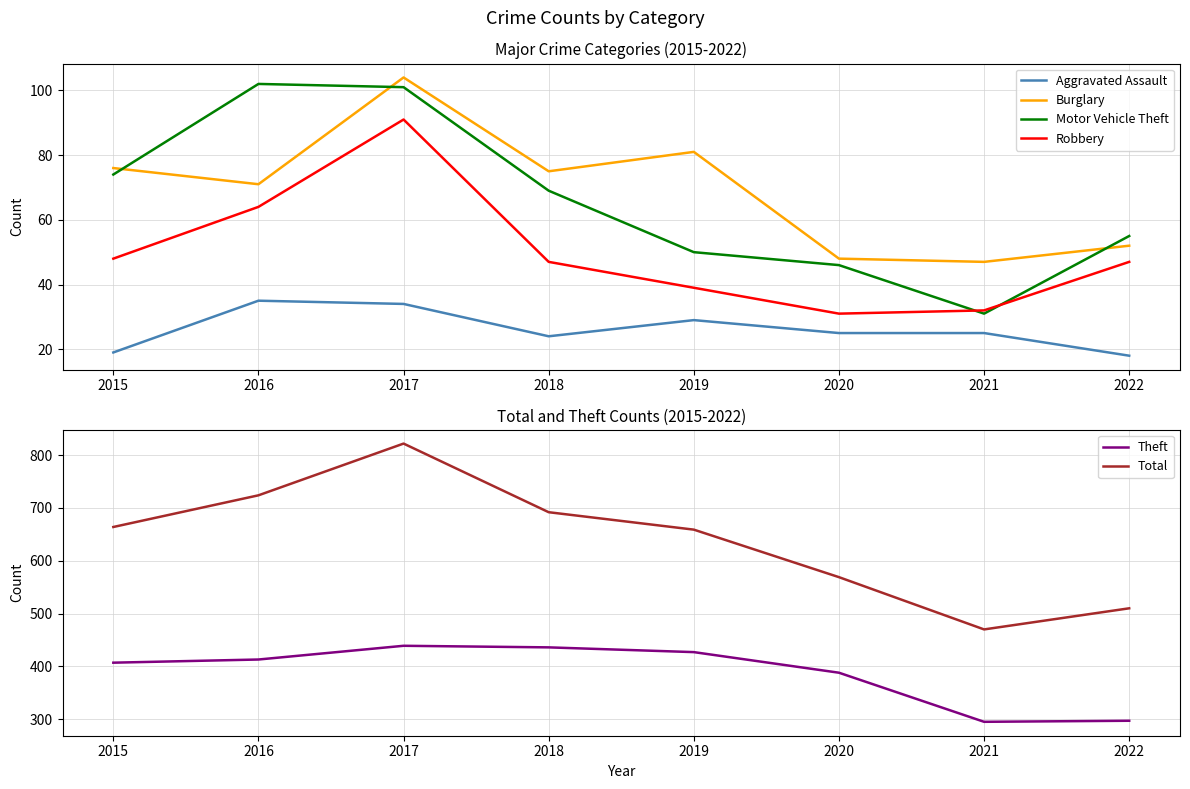

The Theft series shows 295 at 2021. True or false?

True